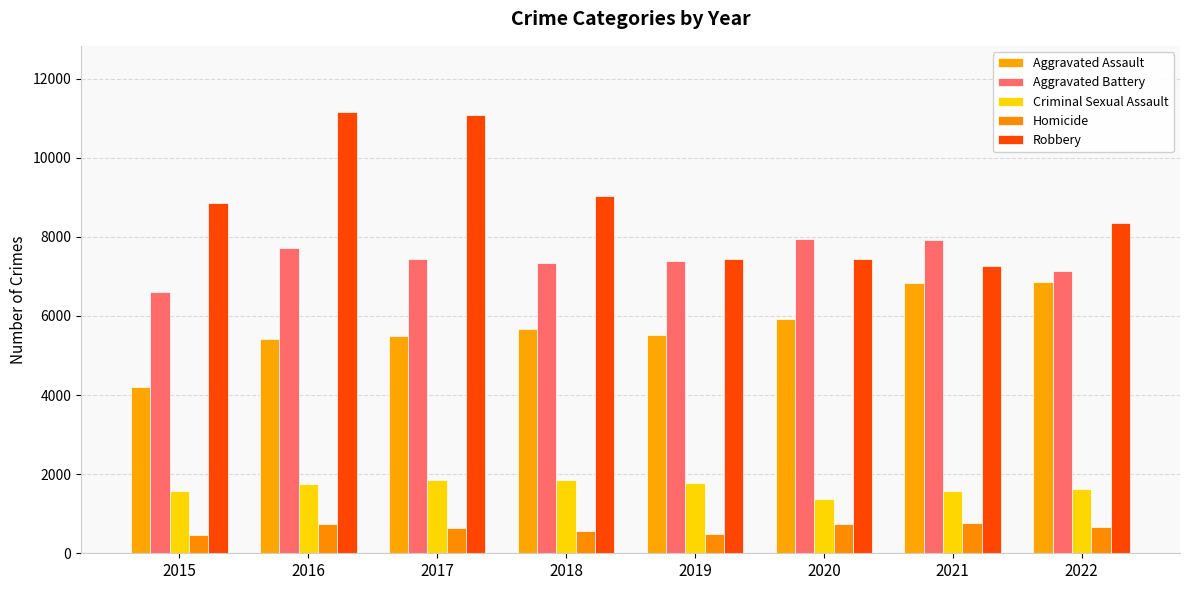

What is the sum of all Aggravated Assault values?

45959